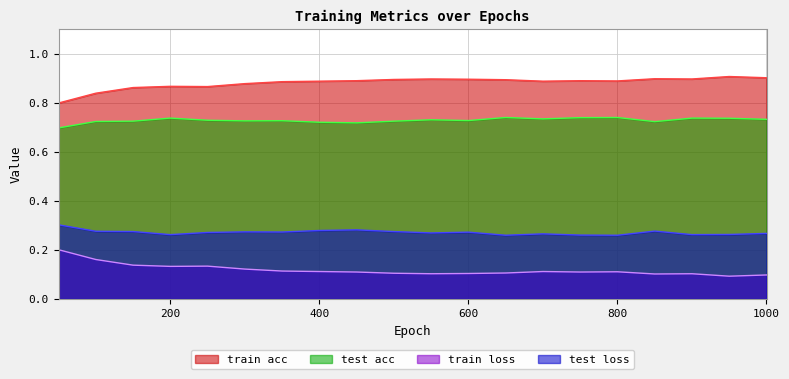

Which has a higher value, 950 or 300?

950